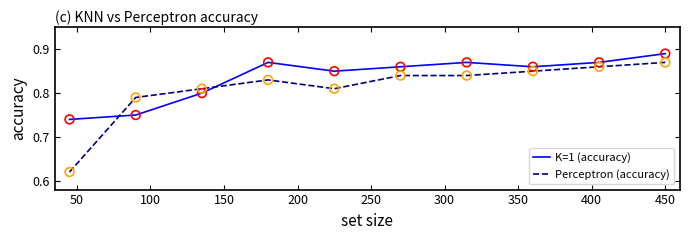

Which series has the widest spread of values?

Perceptron (accuracy)